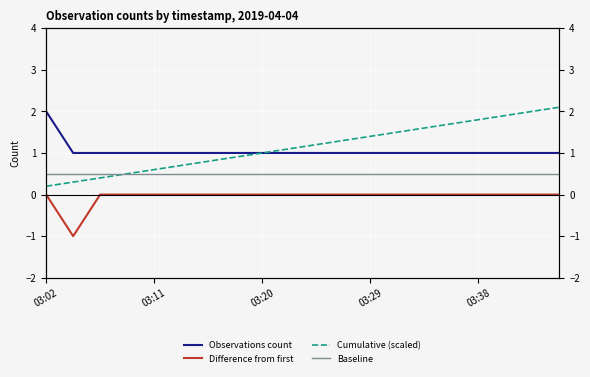

What is the average value of the Difference from first series?

-0.1